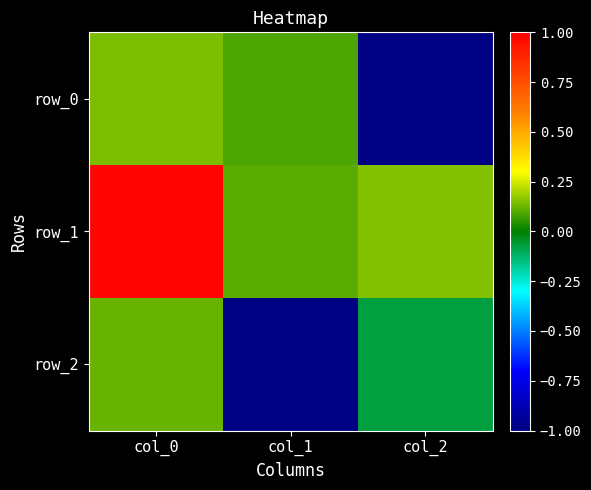

What is the spread (max minus min) of values at col_2?

1.1